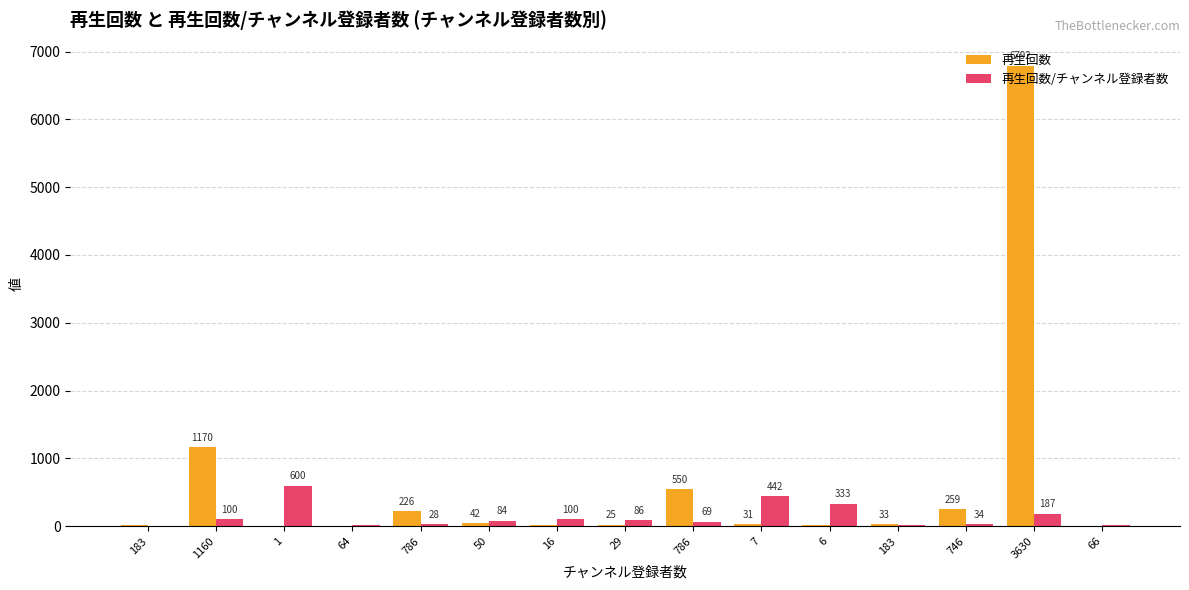

Does the chart contain stacked bars?

No